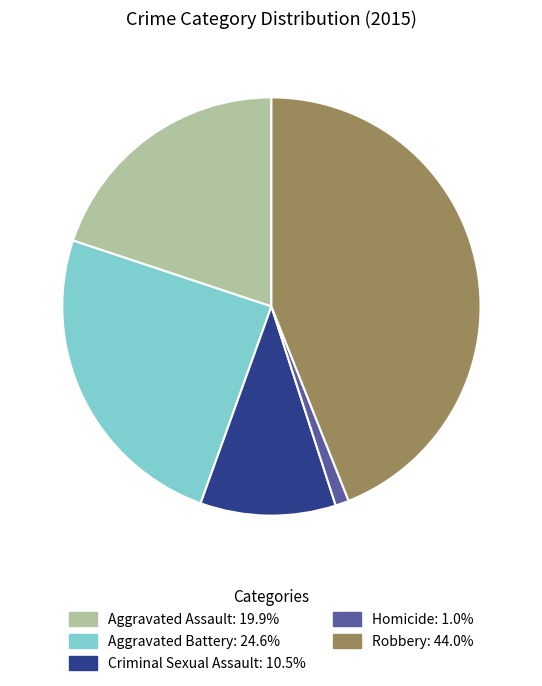

Rank the categories by value from lowest to highest.

Homicide, Criminal Sexual Assault, Aggravated Assault, Aggravated Battery, Robbery